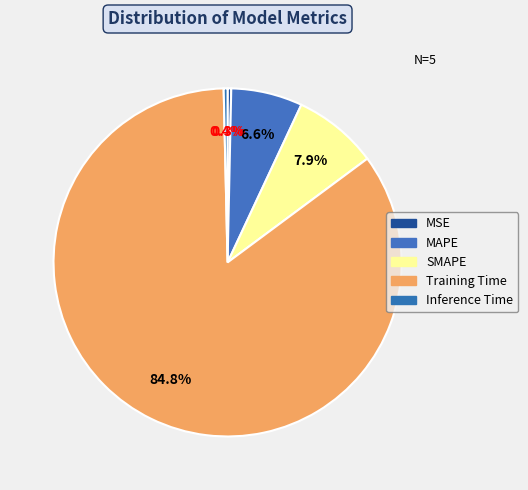

How many segments does this pie chart have?

5